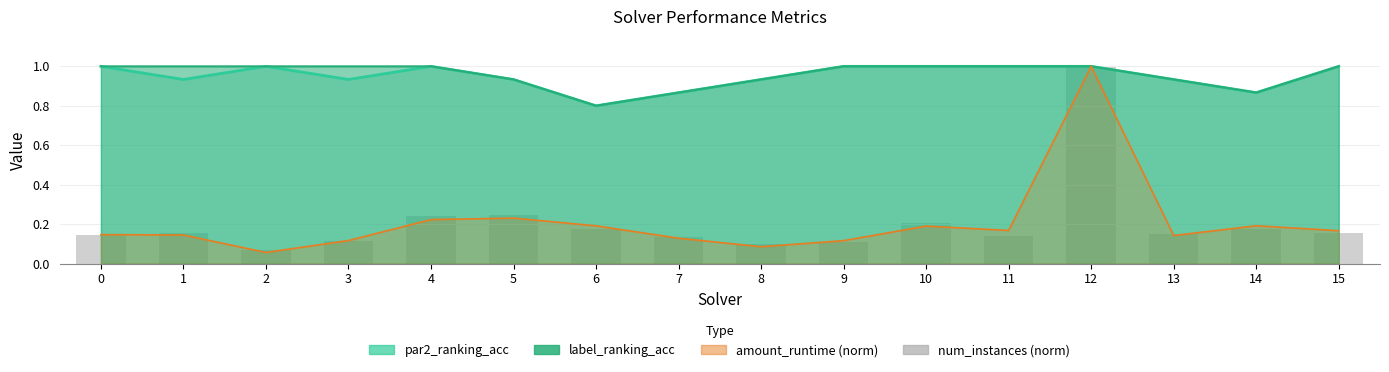

Reading right to left, list all the values displayed in this chart.

0.2	0.2	0.1	1.0	0.1	0.2	0.1	0.1	0.1	0.2	0.2	0.2	0.1	0.1	0.2	0.1